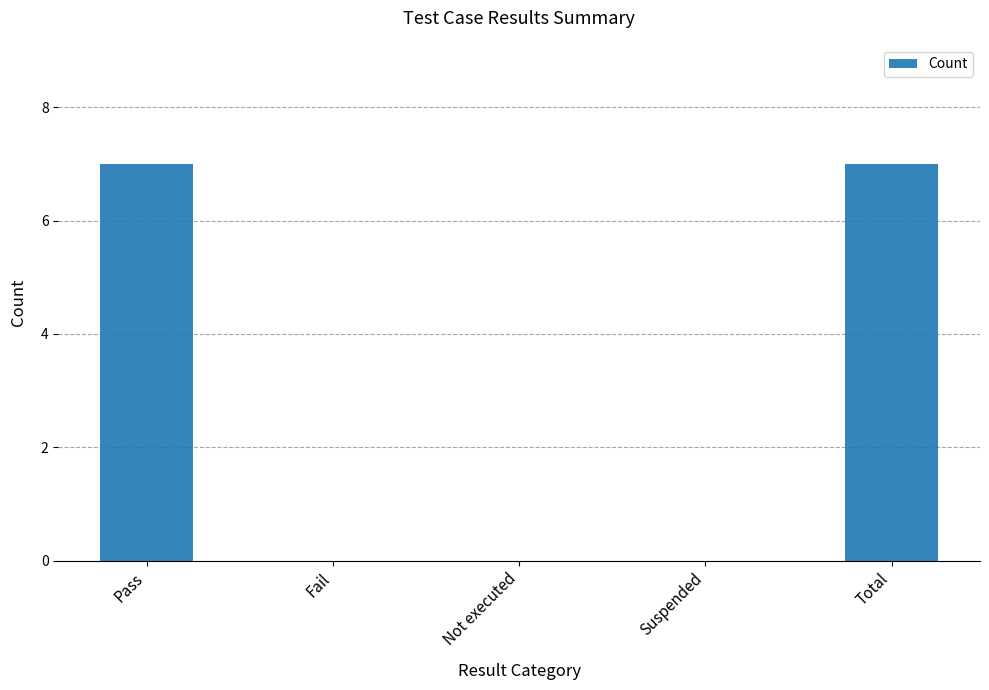

How many data points does each series have?

5